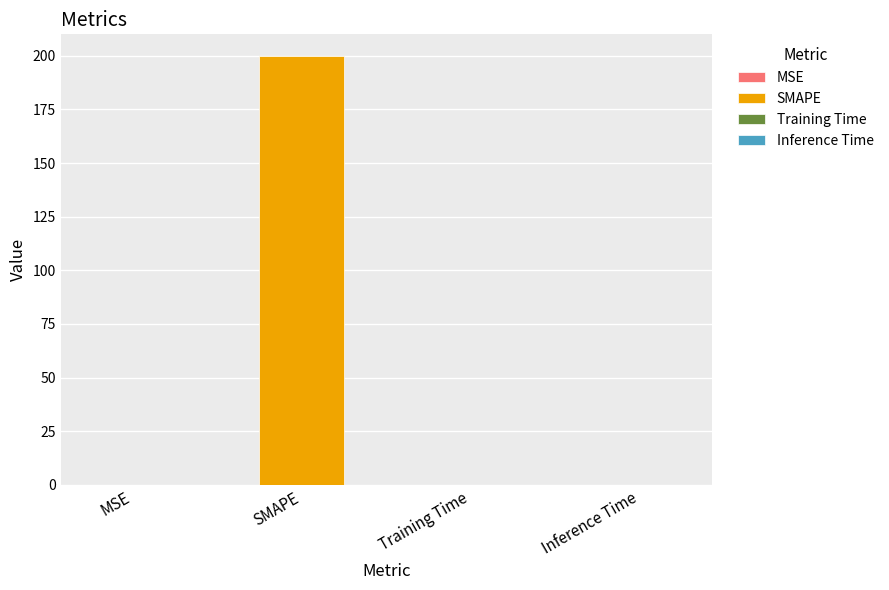

How many categories are shown in the chart?

4